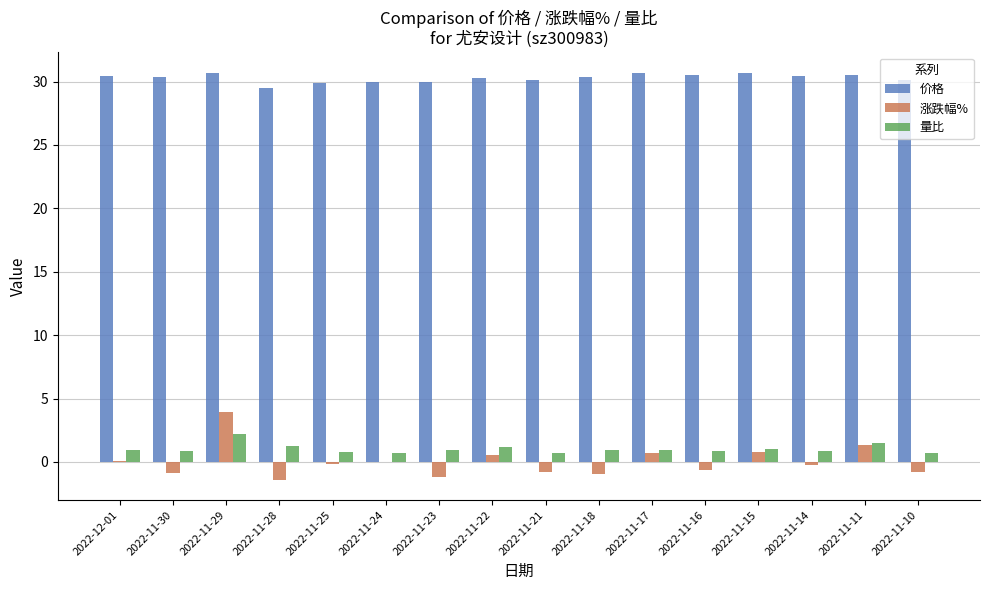

Between 2022-11-30 and 2022-11-15, which series saw the biggest shift?

涨跌幅%